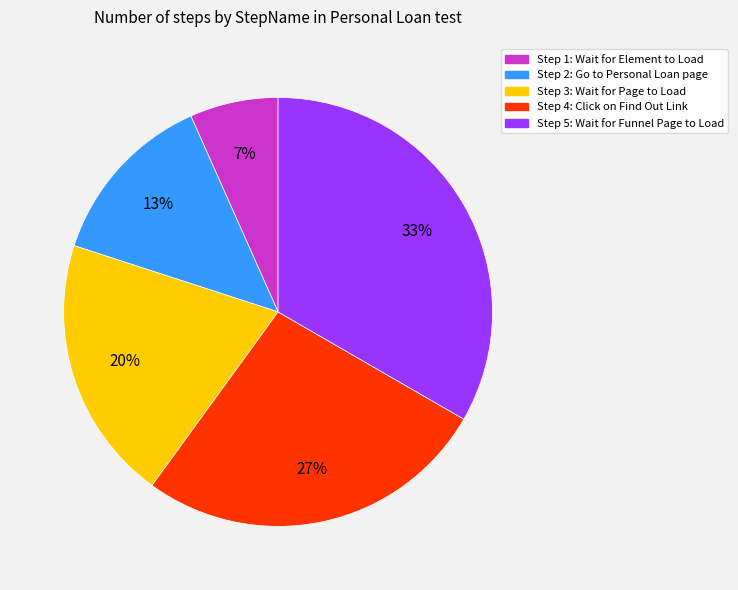

Which category has the biggest portion of the pie?

Step 5: Wait for Funnel Page to Load